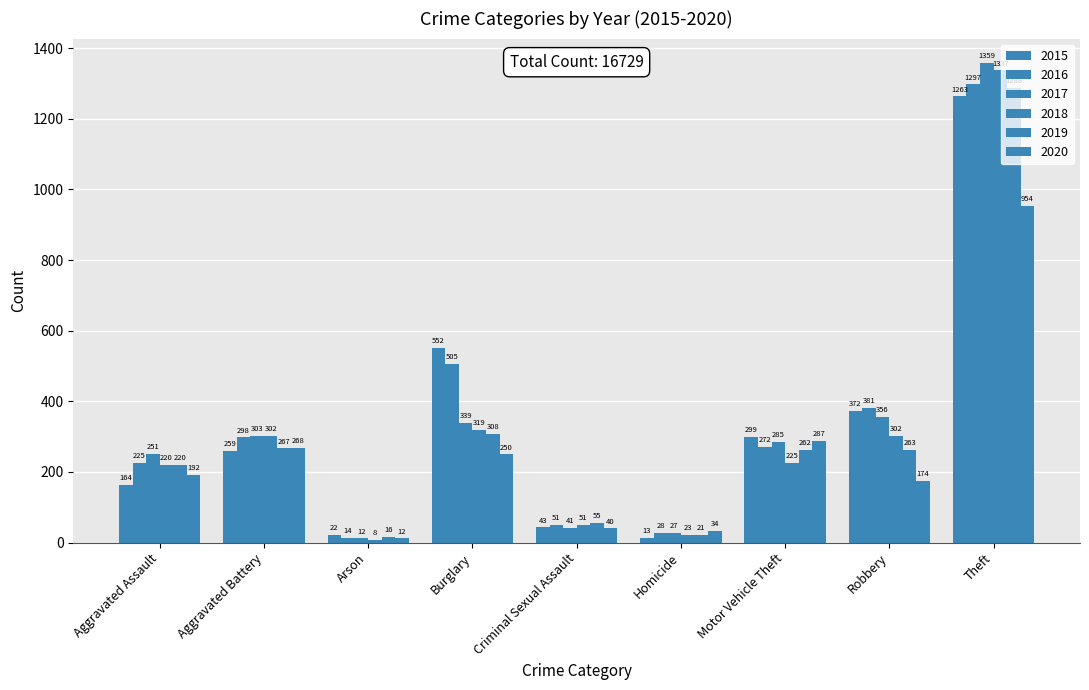

At which label does 2020 reach its peak?

Theft